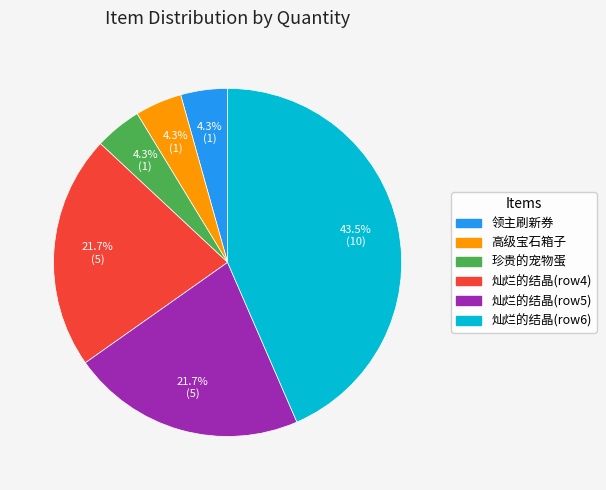

What is the largest slice in the pie chart?

灿烂的结晶(row6)